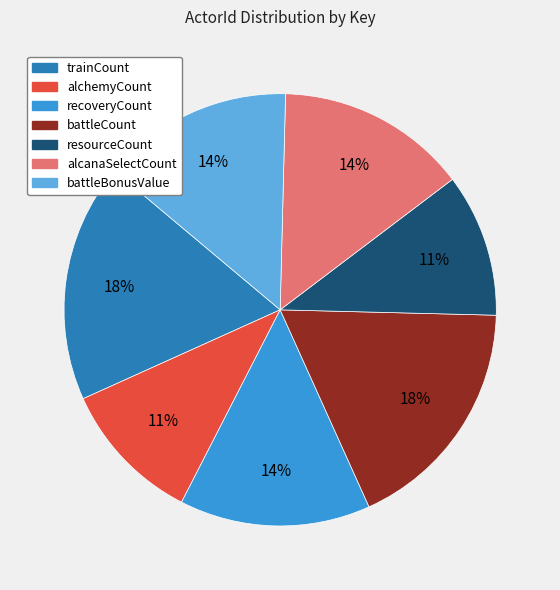

To the nearest percent, what is the difference between the largest and smallest slice percentages?

7%